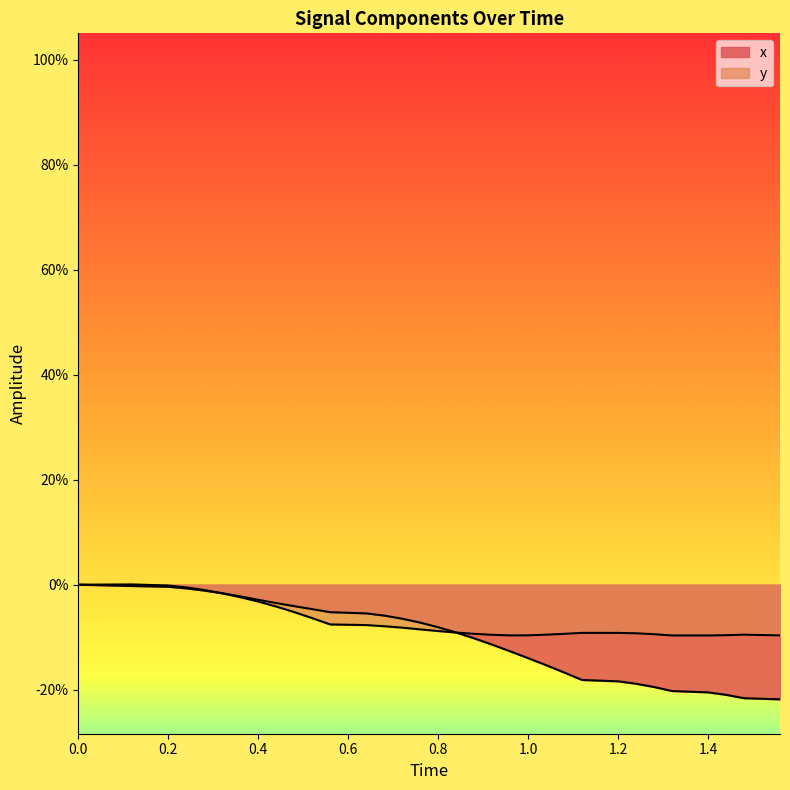

In y, how many points are higher than both neighbors (excluding endpoints)?

3